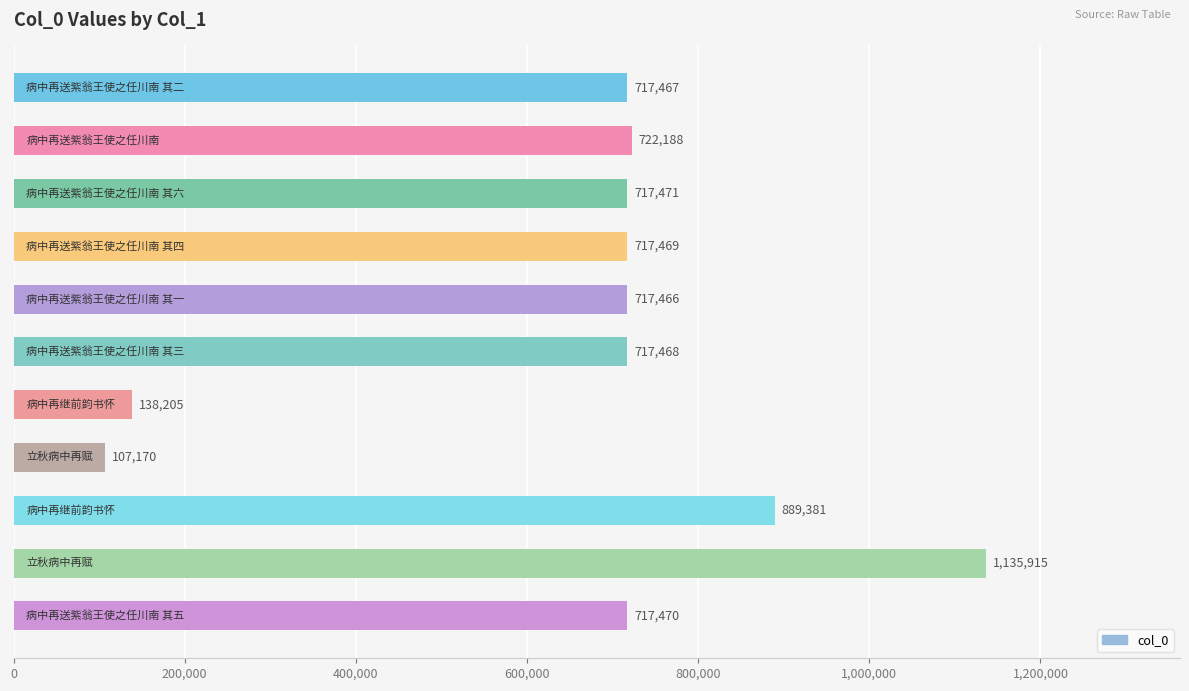

How many values are below 717469?

5